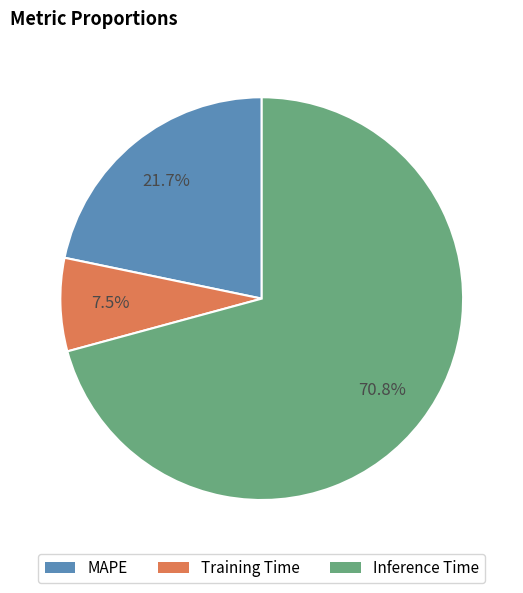

Combined, do Inference Time and Training Time account for over 50%?

Yes